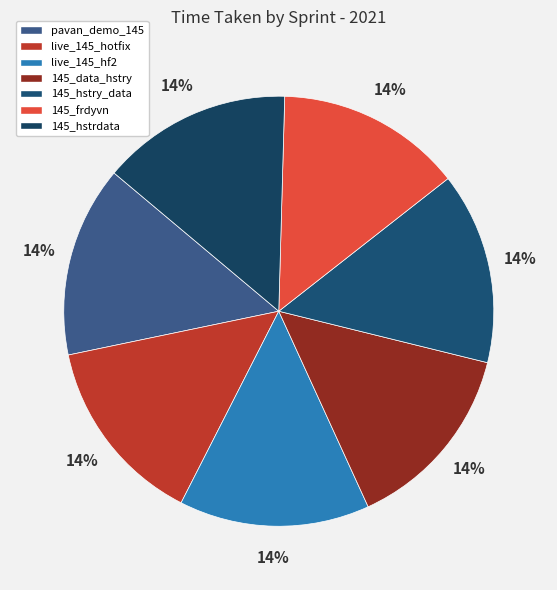

How many segments does this pie chart have?

7